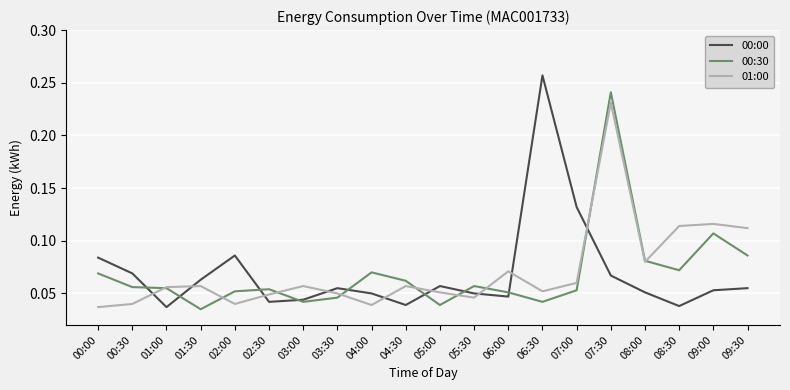

Count the 00:00 values in the range 0 to 1.

20